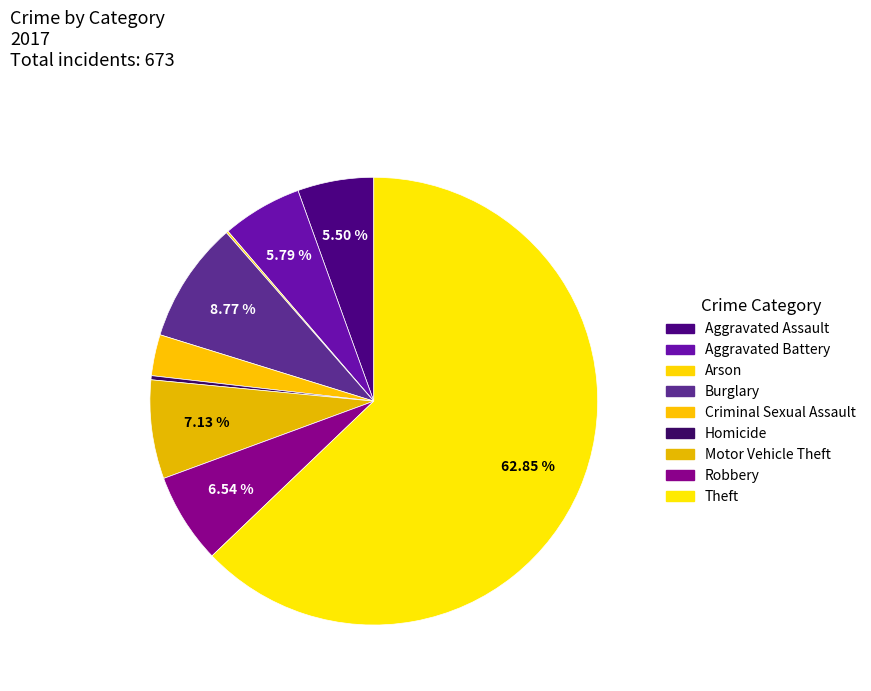

To the nearest percent, what percentage of the pie is Aggravated Assault?

5%